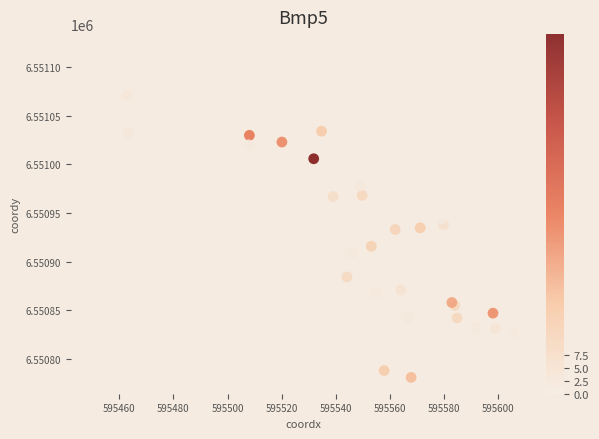

What Y value in the scatter plot is closest to 6550949?

6550944.2